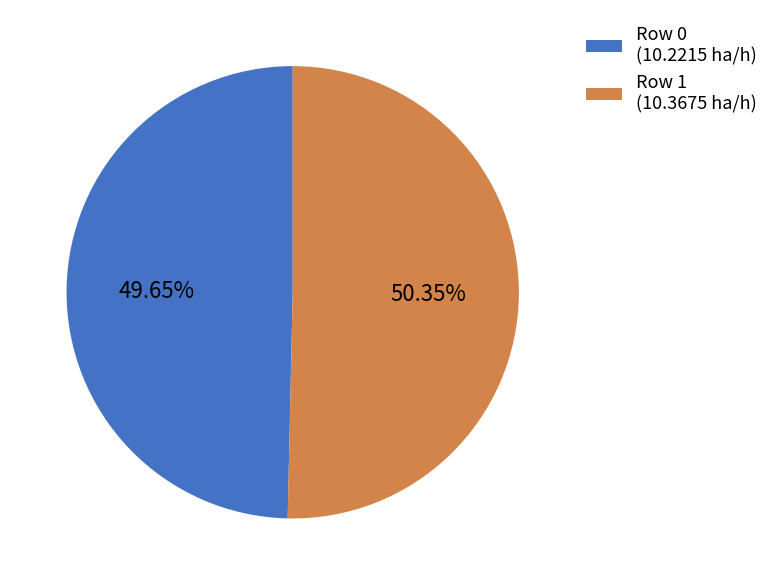

Is Row 0 (10.2215 ha/h) the majority of the pie?

No